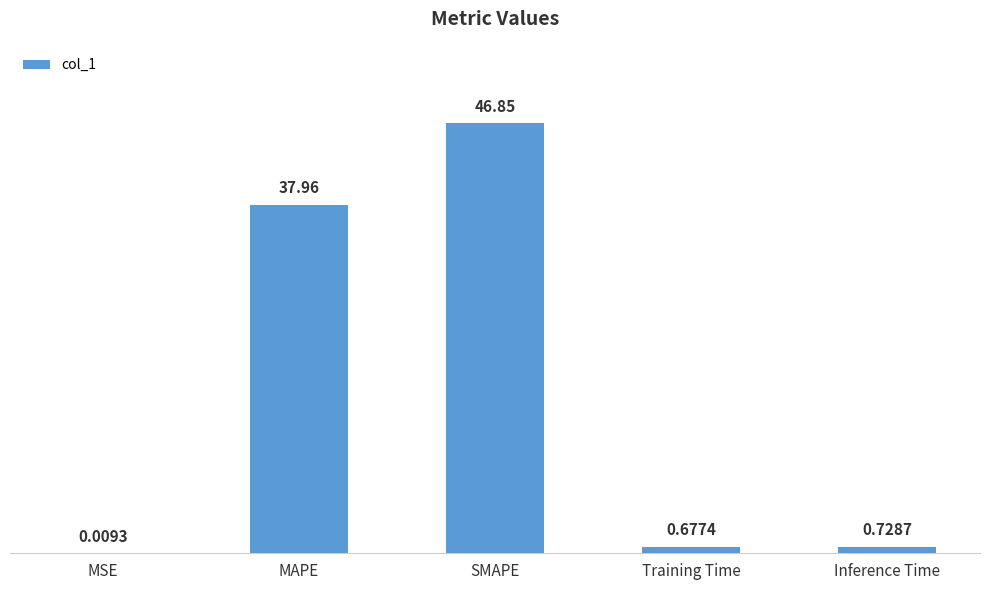

Which label corresponds to the largest value in the chart?

SMAPE